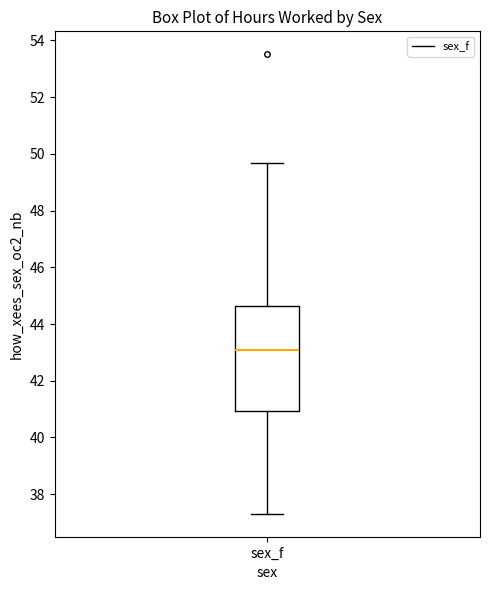

Where is the lower edge of the box for sex_f on the y-axis? The values are not printed on the chart, so give them approximately, as read against the axis.

41.0